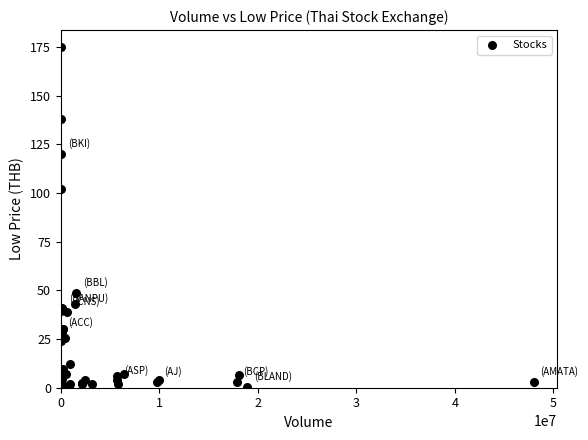

What Y value in the scatter plot is closest to 87?

102.0